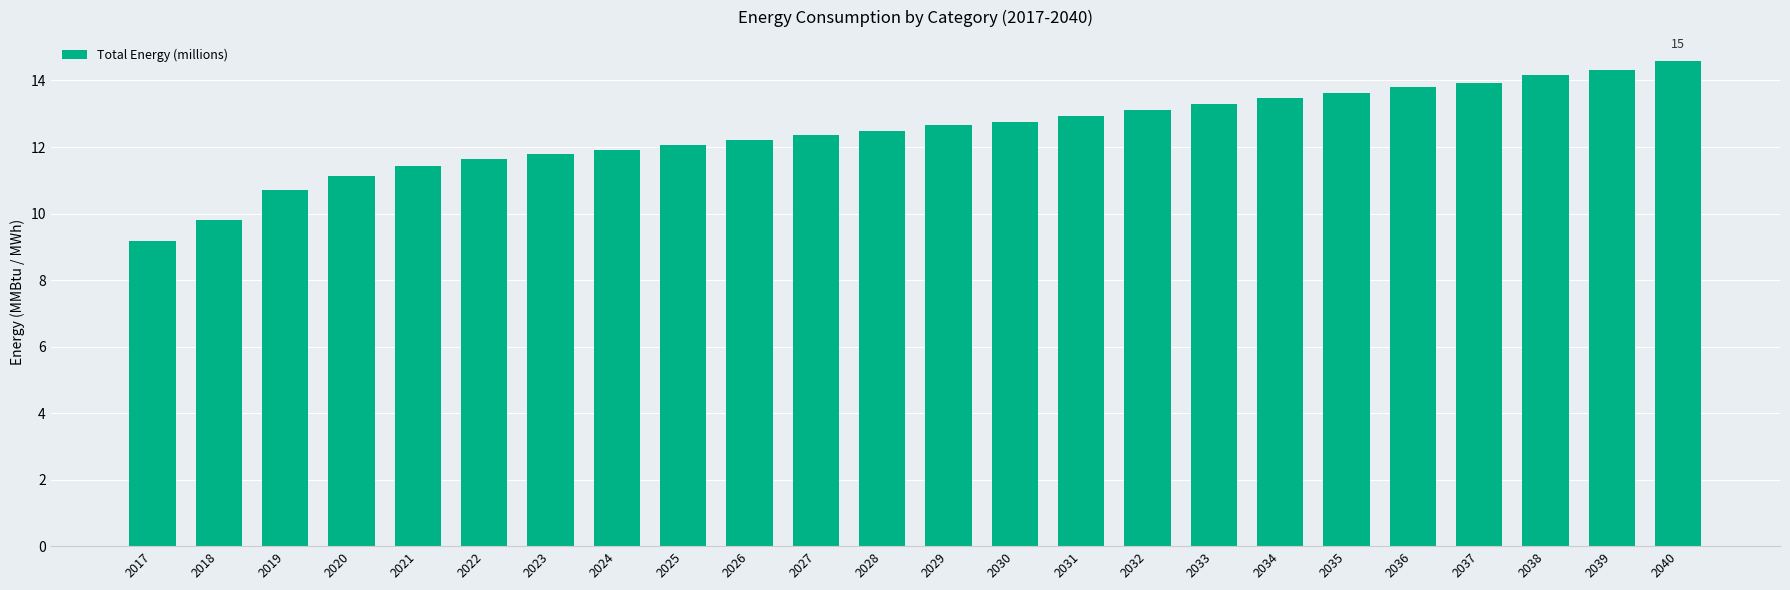

Are the bars grouped side by side (vs. stacked)?

No